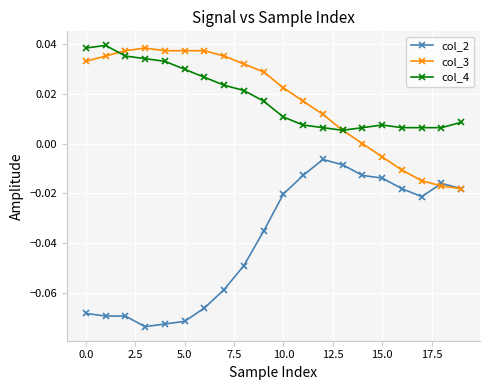

Which series has the largest range (max minus min)?

col_2